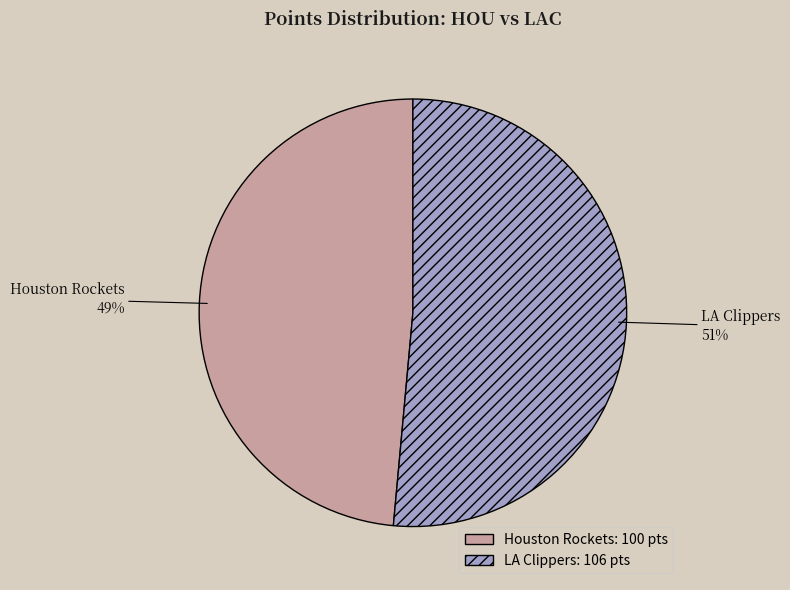

What percentage is the LA Clippers slice, to the nearest percent?

51%